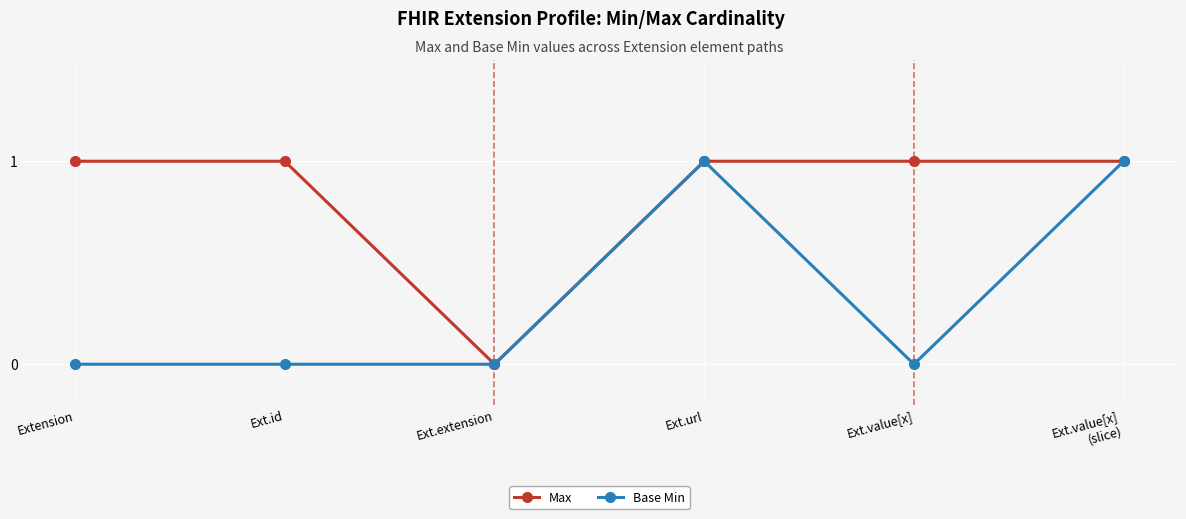

What is the maximum value for Base Min?

1